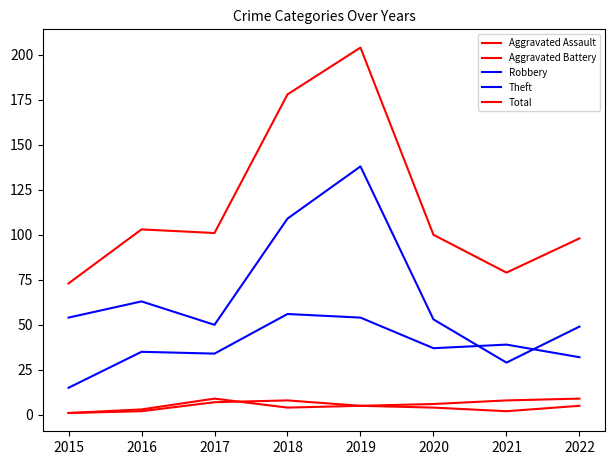

How many lines are shown in the chart?

5